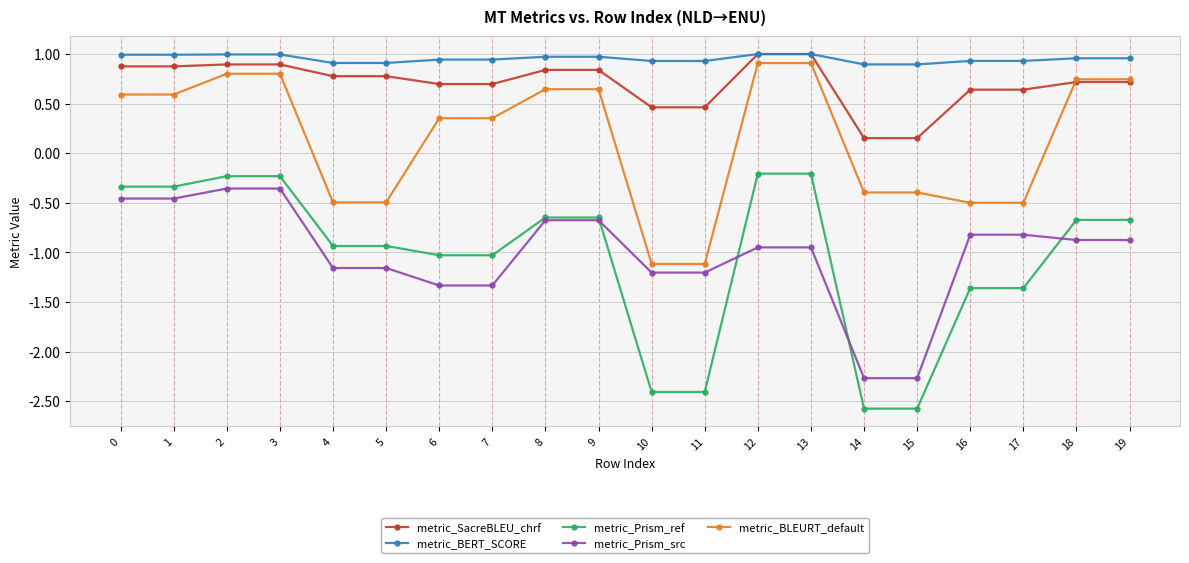

What are all the series names shown in the legend?

metric_SacreBLEU_chrf, metric_BERT_SCORE, metric_Prism_ref, metric_Prism_src, metric_BLEURT_default